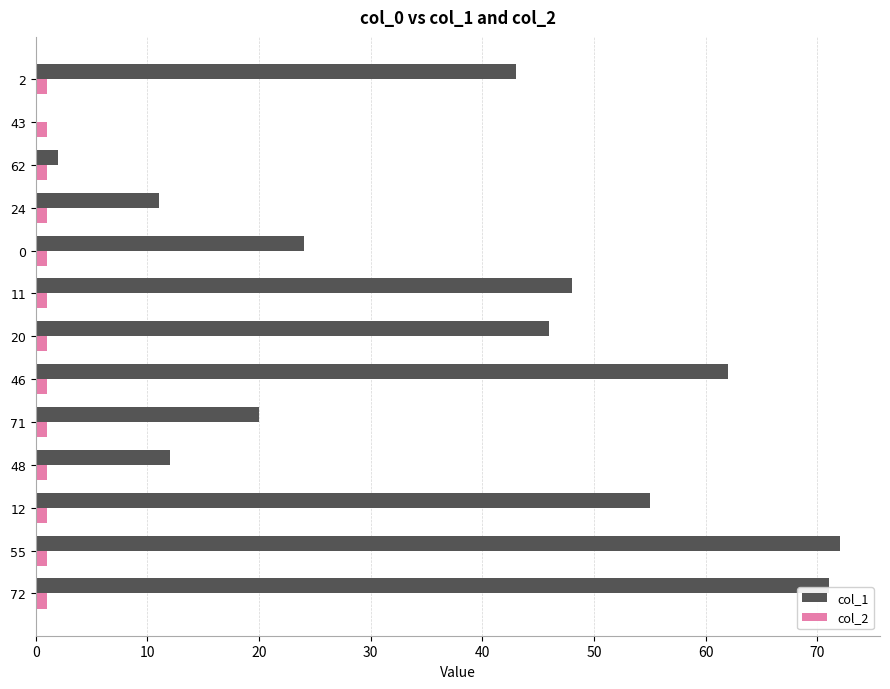

Which series has the widest spread of values?

col_1